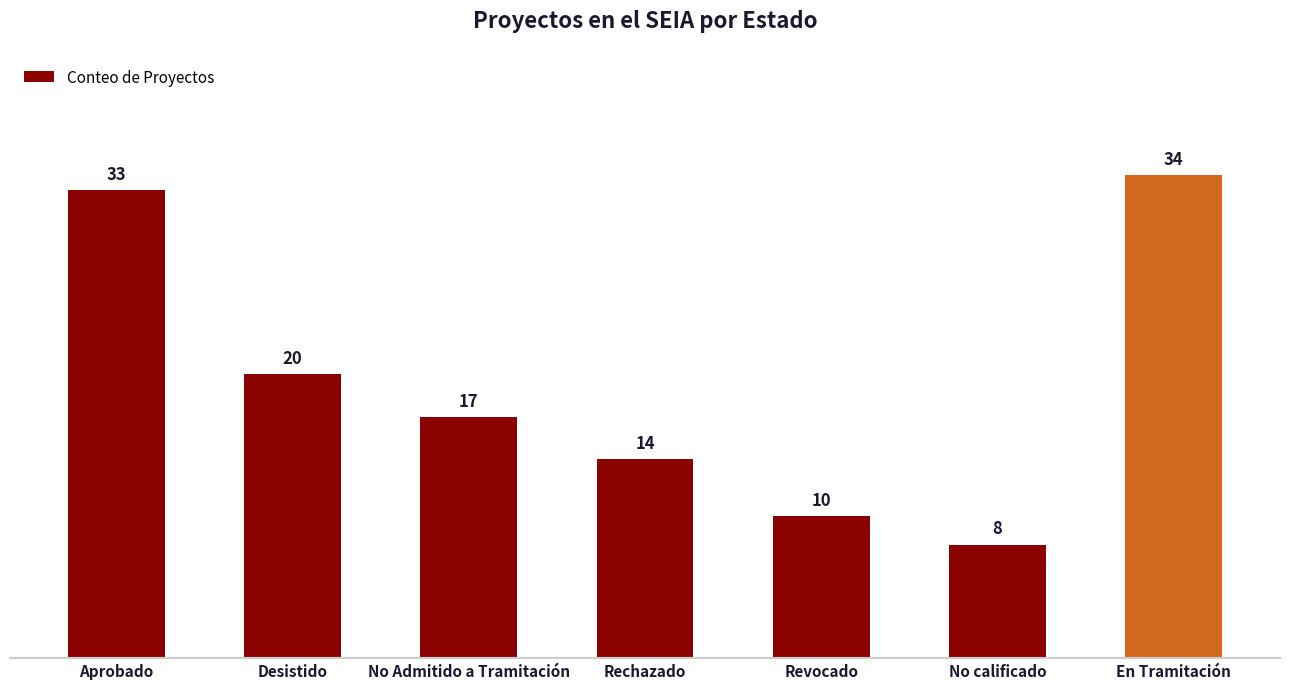

Where does the data first go above 17?

Aprobado